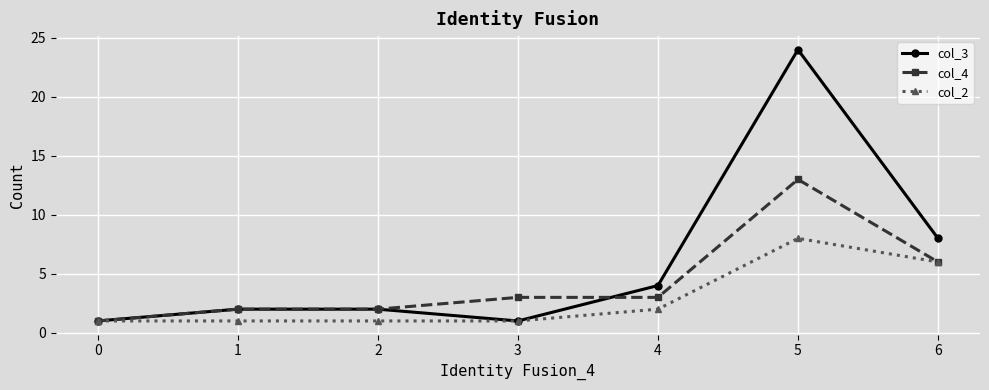

Reading left to right, extract all data points from this chart.

col_3: 1	2	2	1	4	24	8
col_4: 1	2	2	3	3	13	6
col_2: 1	1	1	1	2	8	6